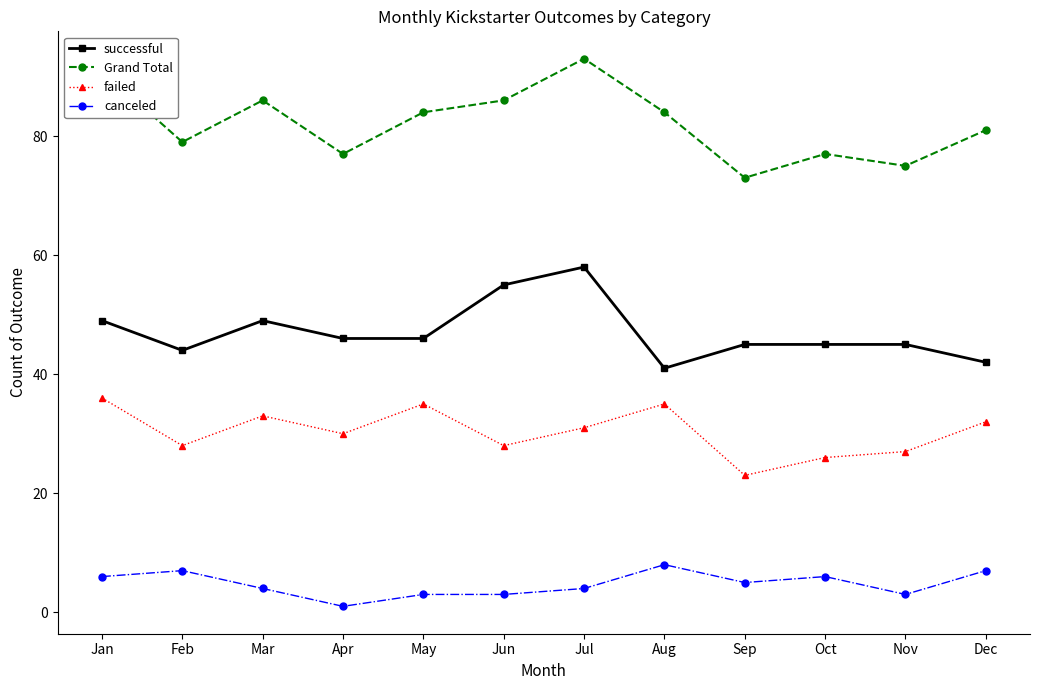

True or false: failed and canceled intersect in this chart.

False